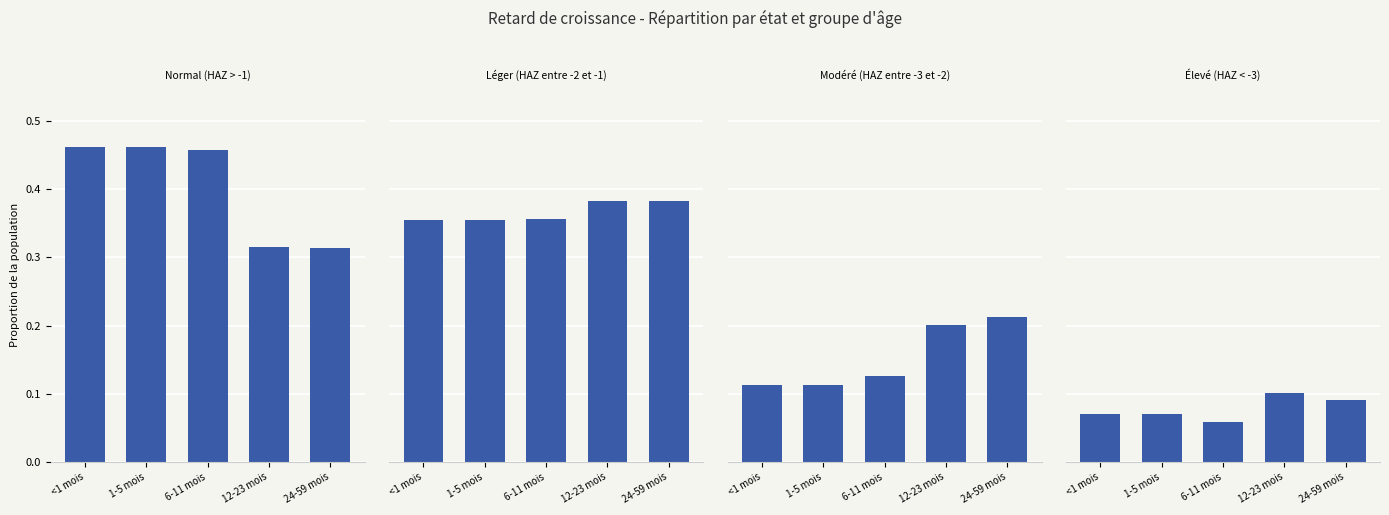

What is the difference between the maximum and second lowest values in the Normal (HAZ > -1) series?

0.1